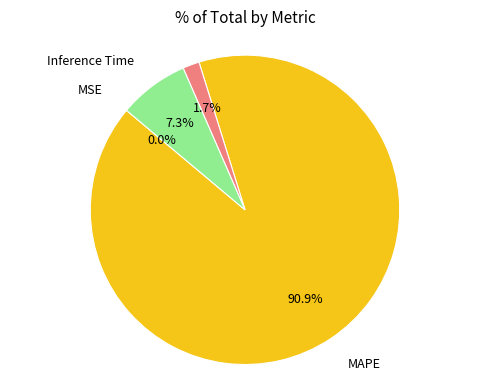

Does any single category account for the majority?

Yes